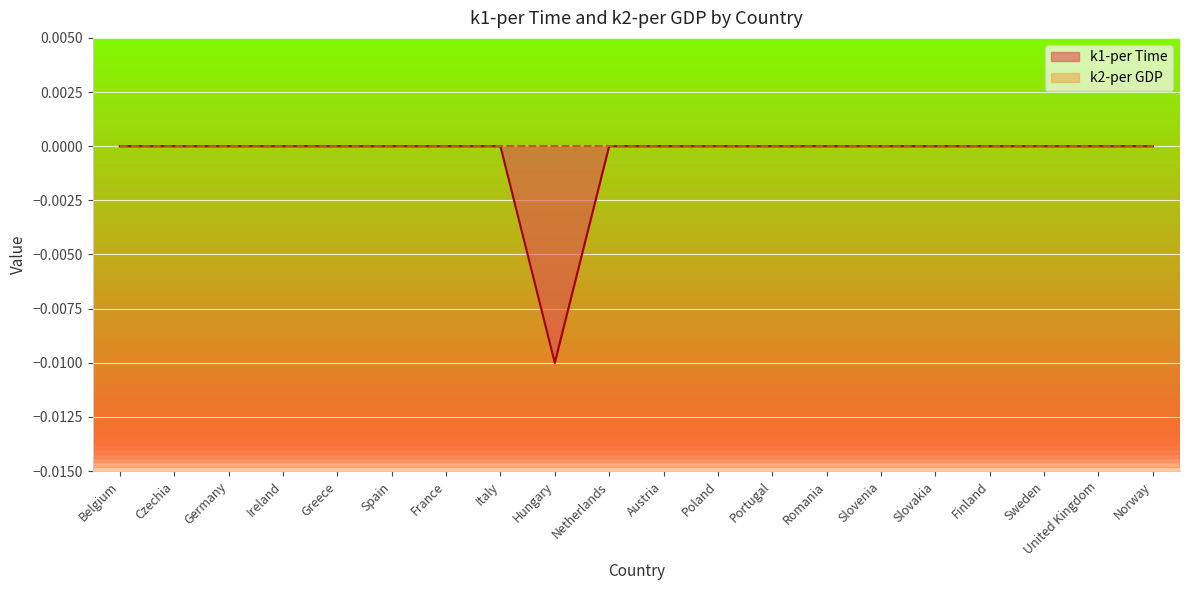

What position from the right is Norway?

1